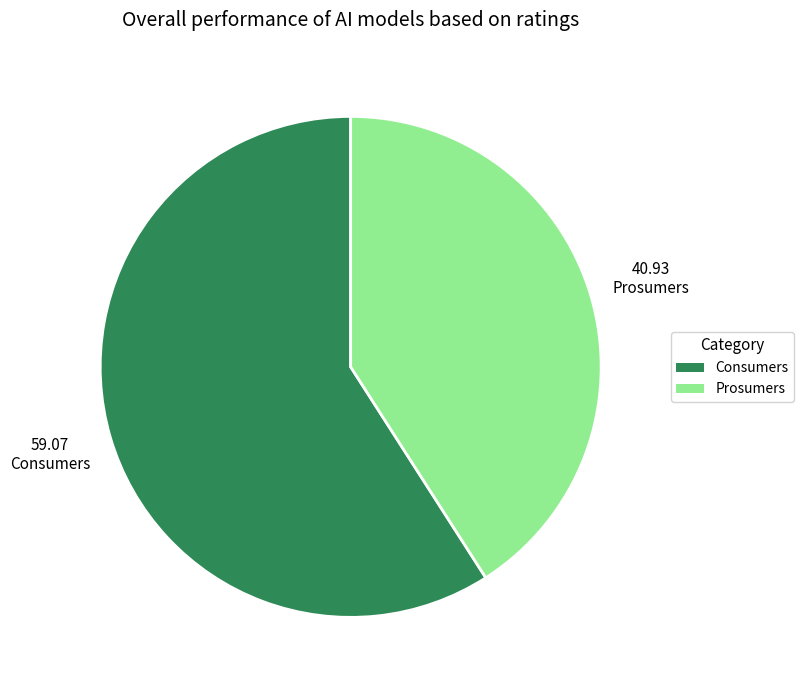

Which category has the biggest portion of the pie?

Consumers